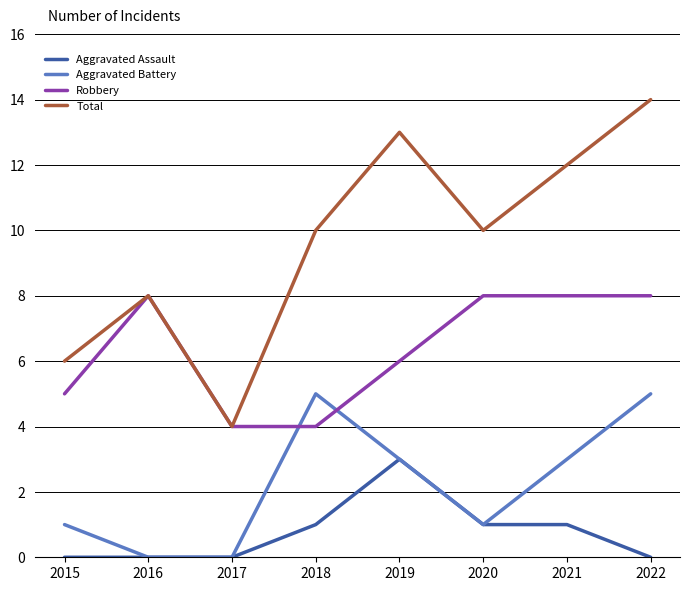

Is this an area chart (filled region under the line)?

No